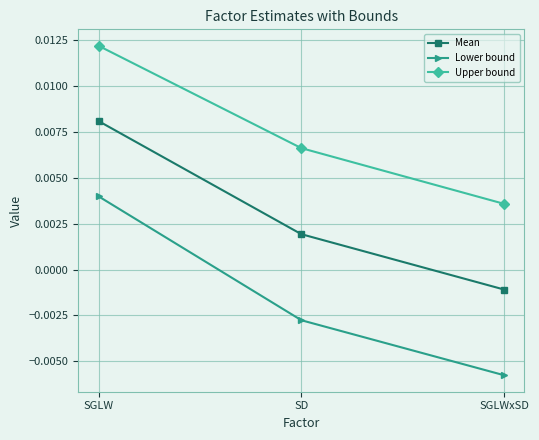

How many lines are shown in the chart?

3